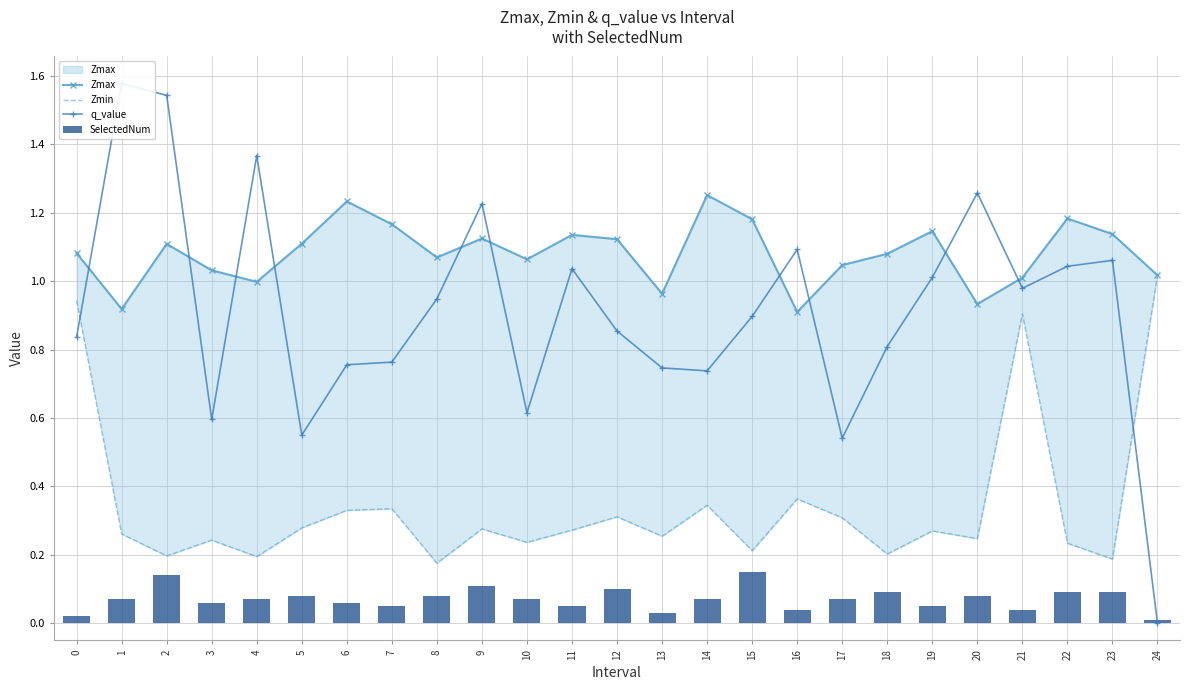

What is the difference between the q_value values at 6 and 21?

0.2